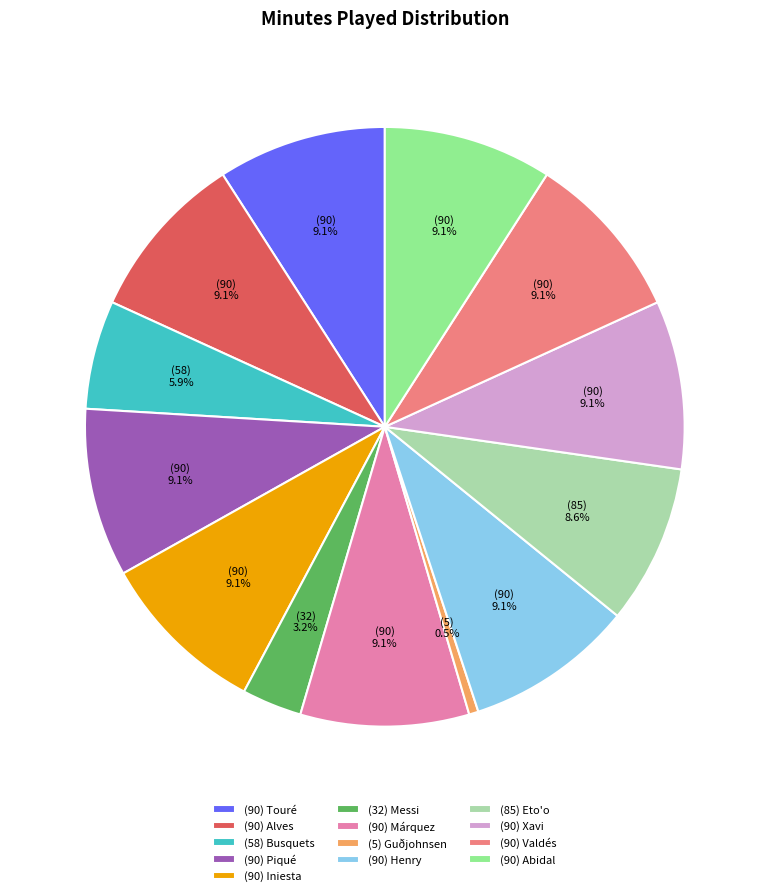

How much of the chart is everything except (90) Valdés?

90.9%